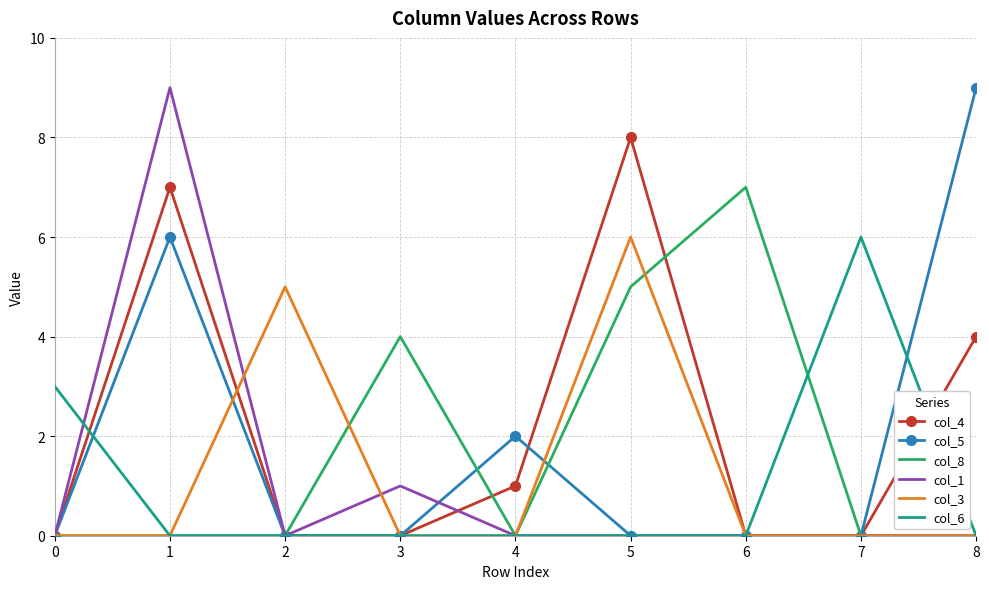

What is the greatest value displayed?

9